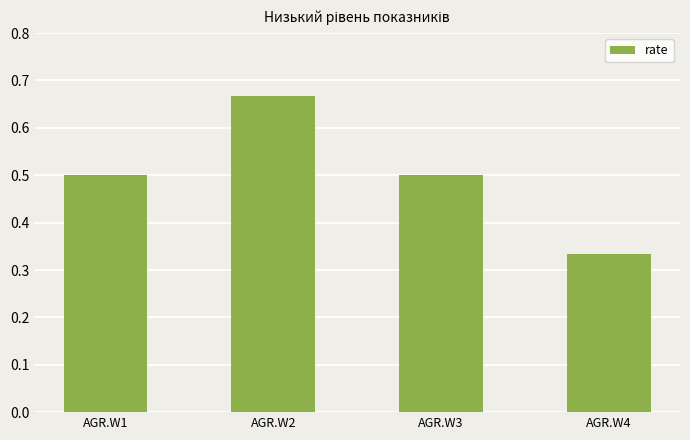

Is it true that the value at AGR.W3 is 0.1?

False